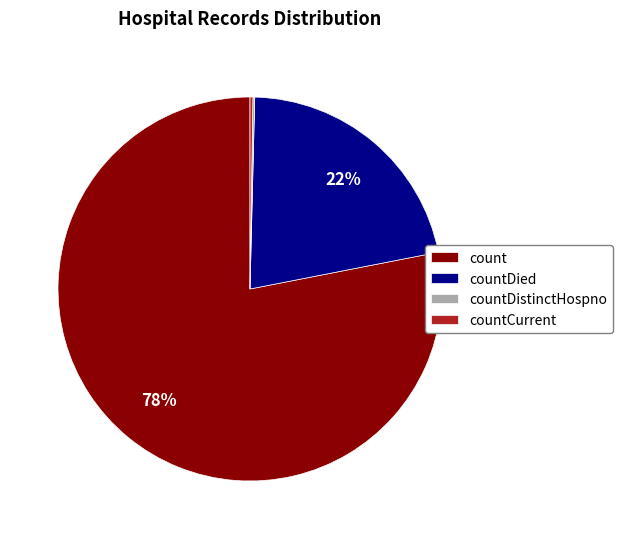

To the nearest percent, what is the difference between the largest and smallest slice percentages?

78%